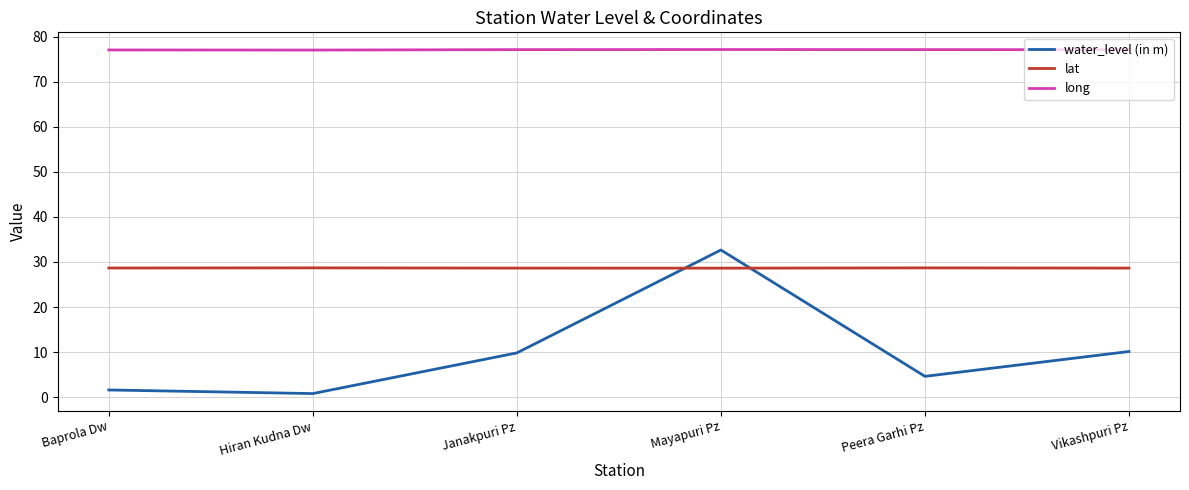

True or false: lat and long cross at least once.

False